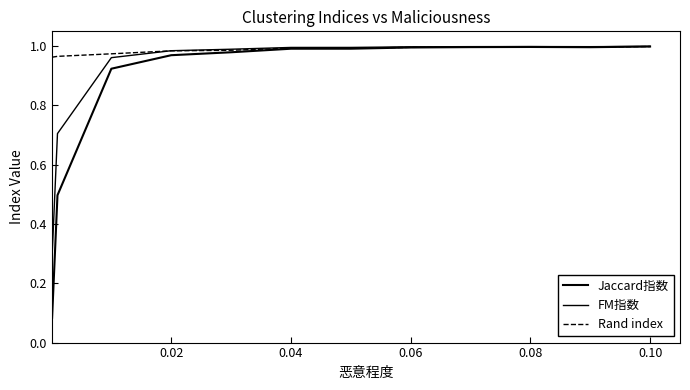

List the series in order of their overall mean, highest first.

Rand index, FM指数, Jaccard指数